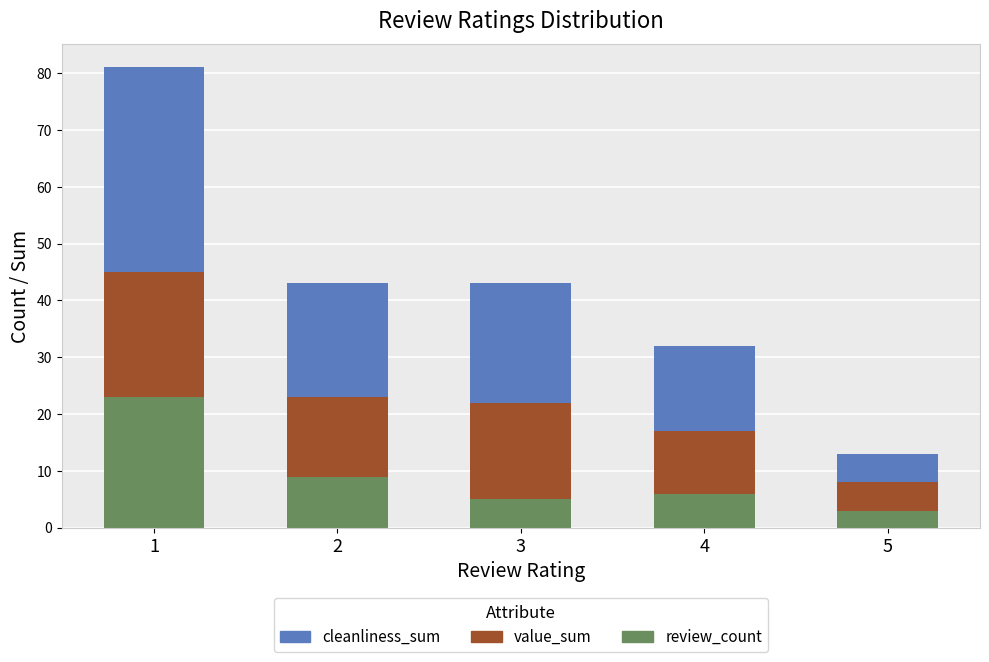

What is the highest value of the review_count series?

23